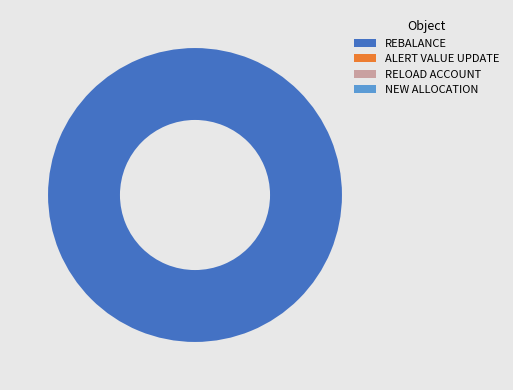

Count the number of slices in the pie.

1